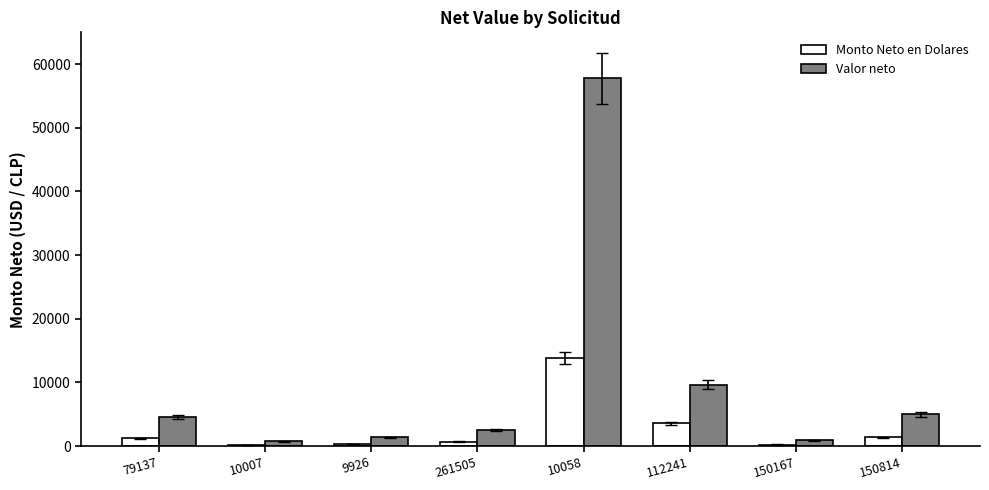

Count the number of data series in this chart.

2